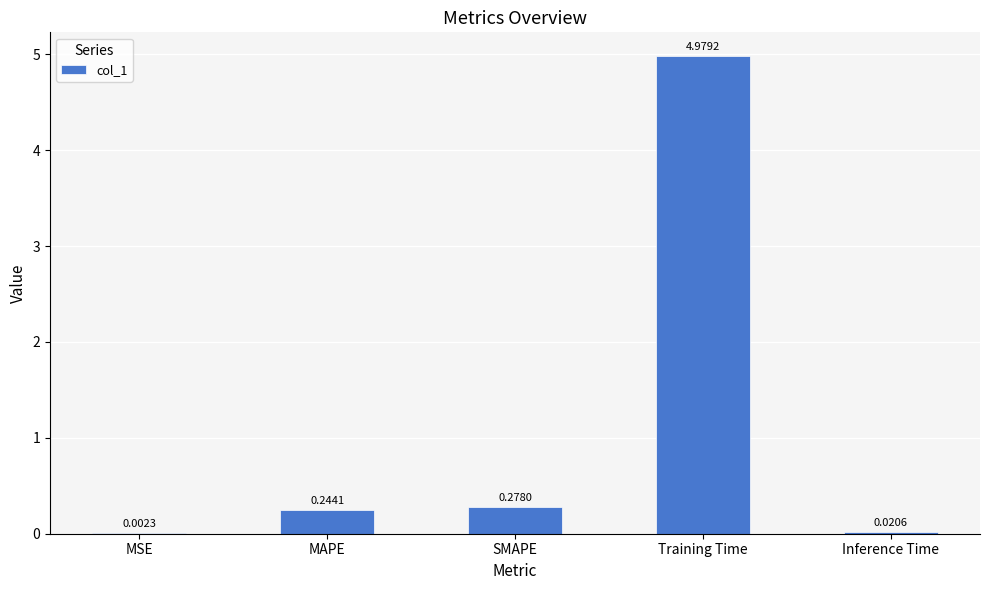

Which has a higher value, MSE or SMAPE?

SMAPE